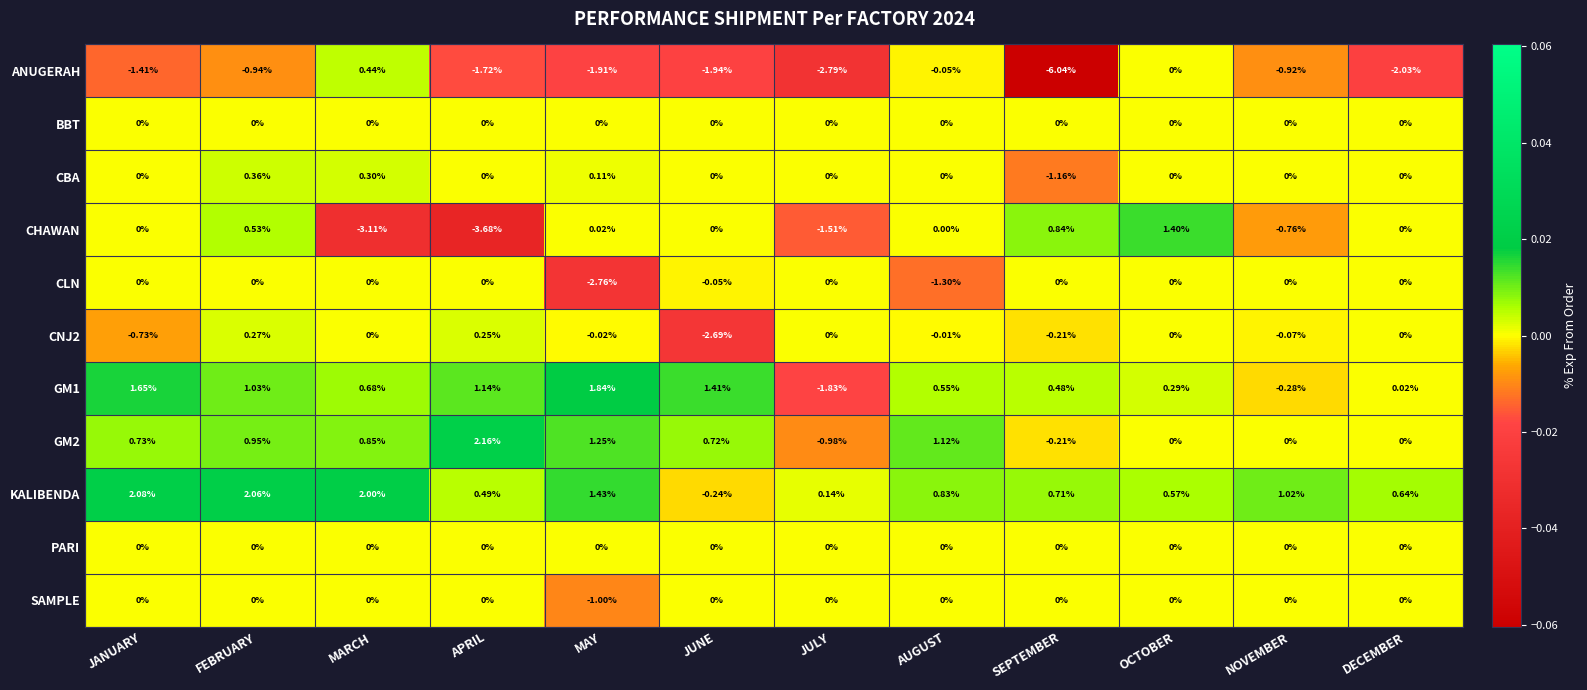

At which category is the sum across all series the highest?

FEBRUARY